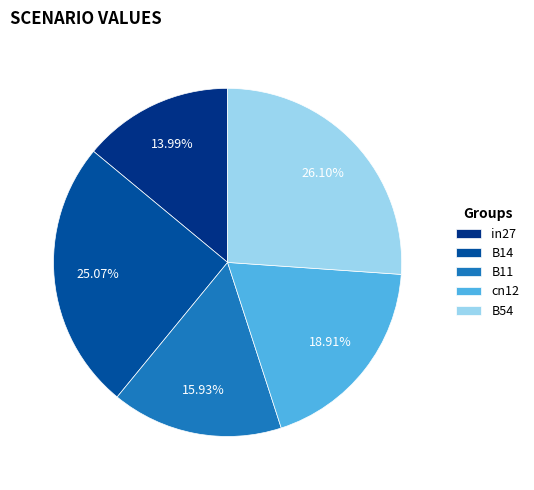

How many segments does this pie chart have?

5